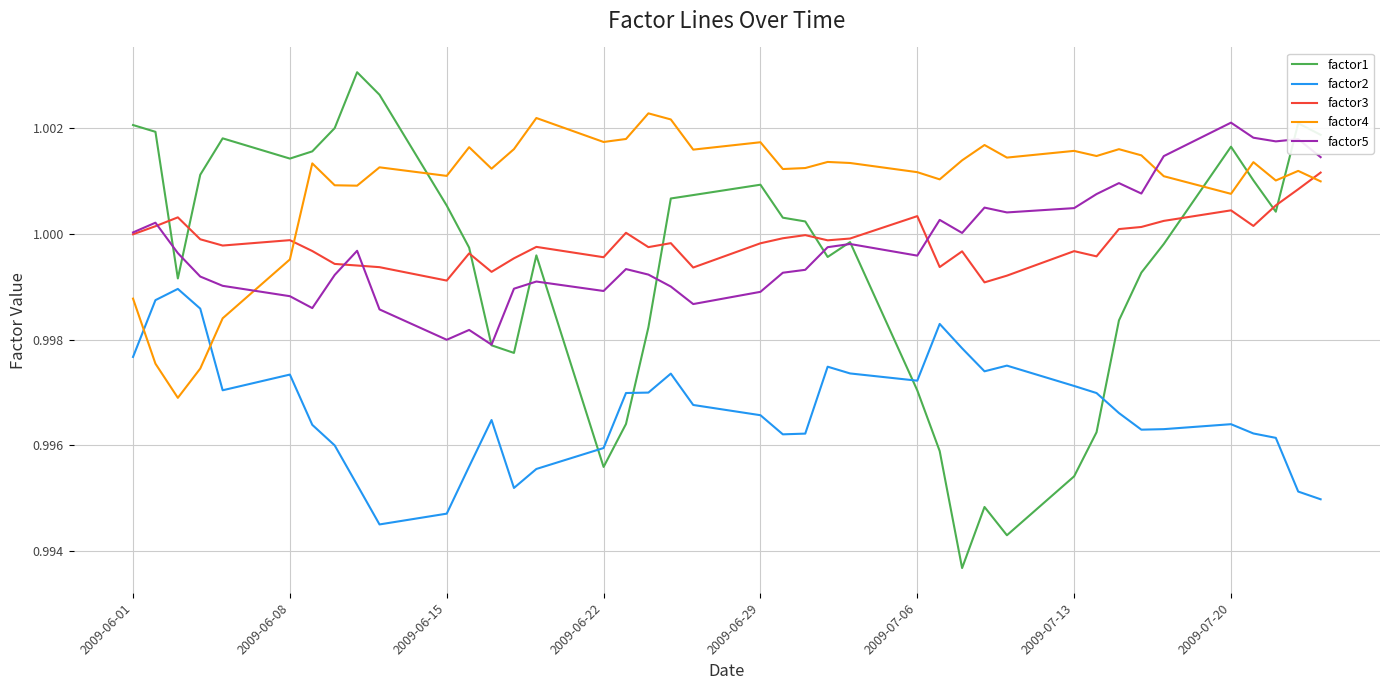

Which series has the largest total across all categories?

factor4